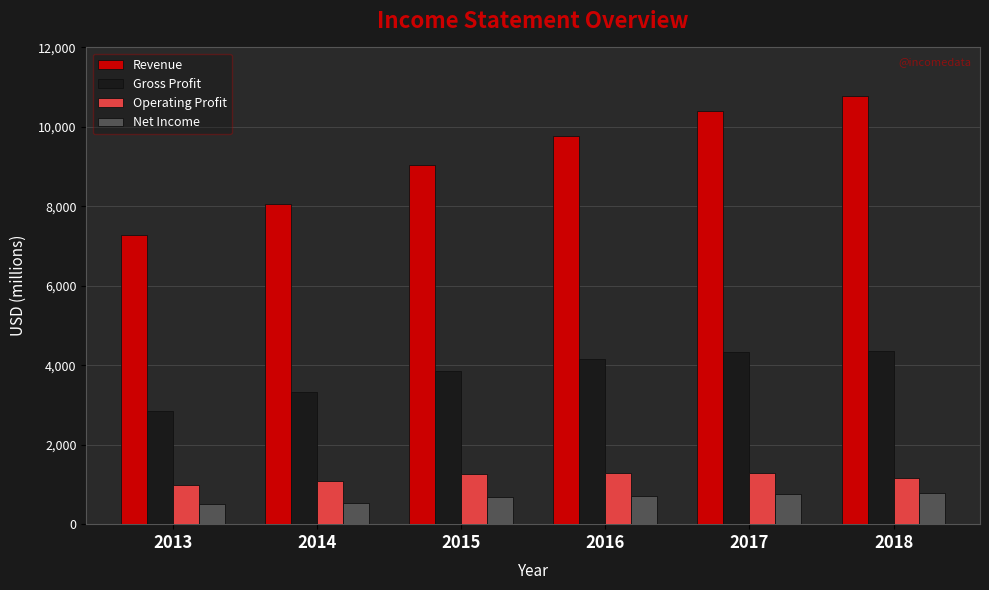

List the series in order of their peak value, lowest first.

Net Income, Operating Profit, Gross Profit, Revenue